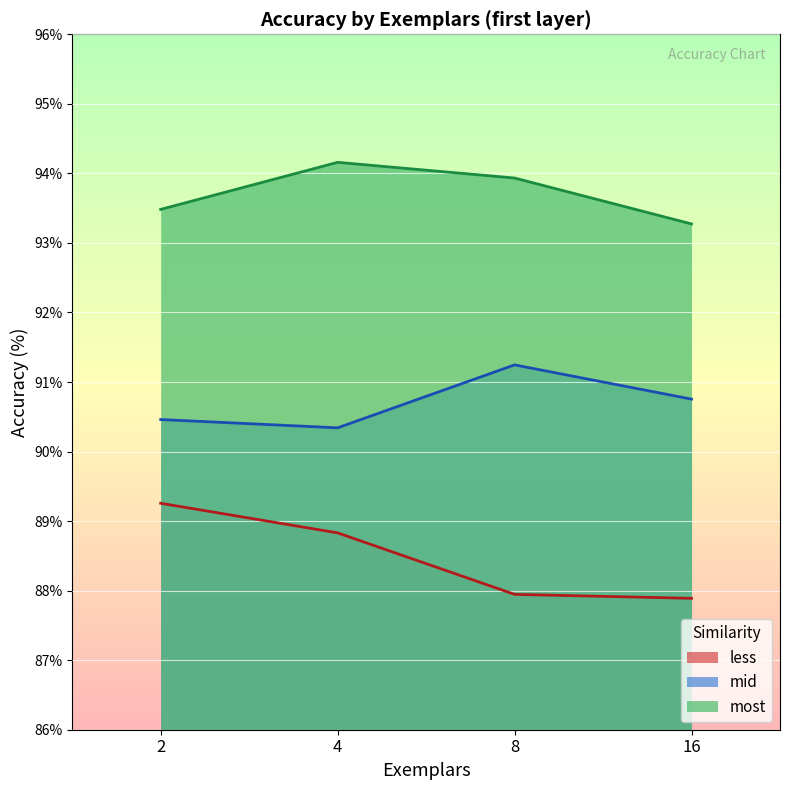

True or false: less has a value of 136.2 at 8.

False